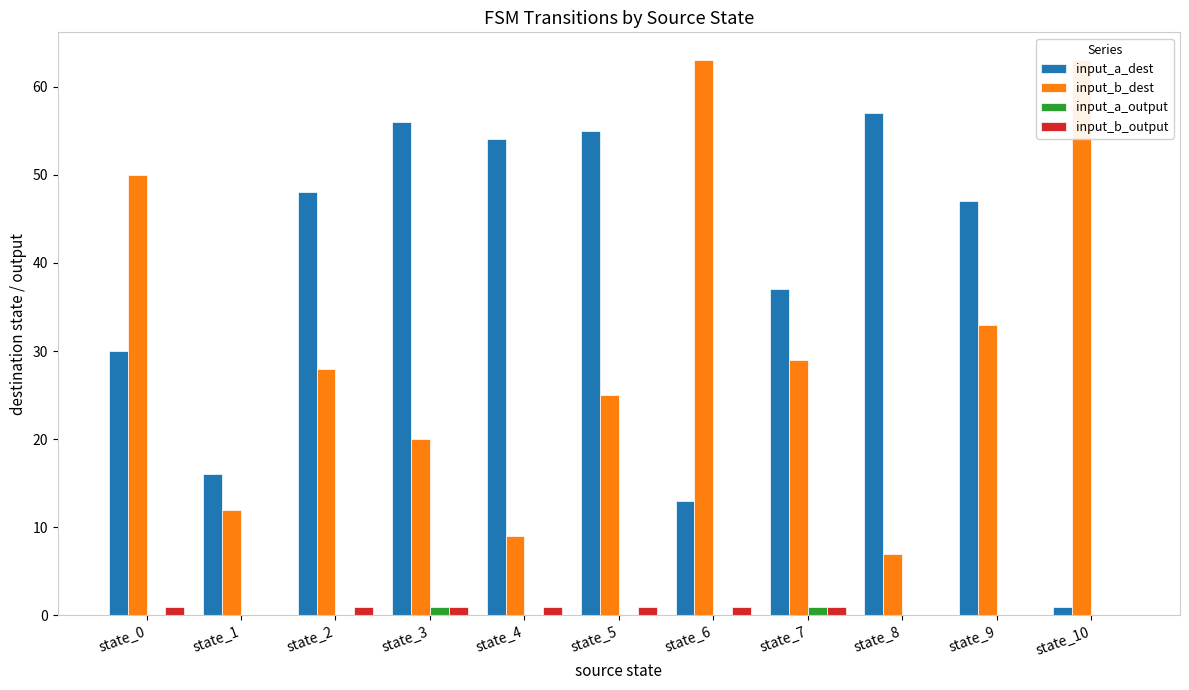

Is the value of input_a_dest at state_4 greater than the value of input_b_dest at state_3?

Yes